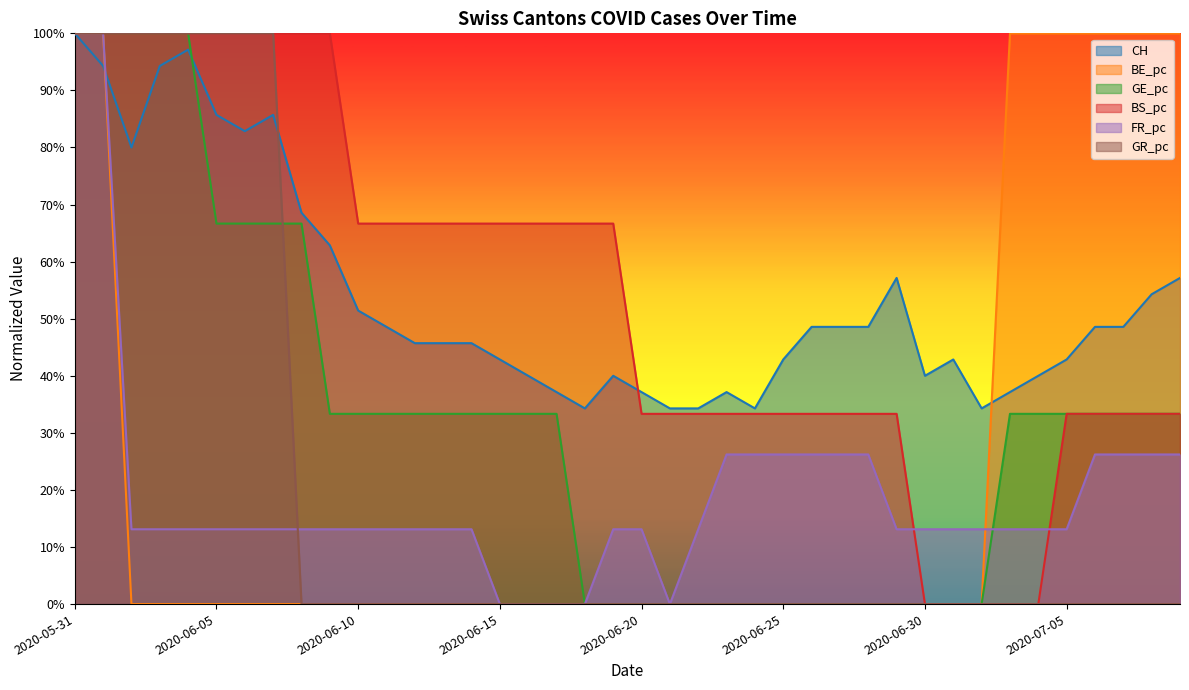

Is it true that FR_pc equals 0.0 at 17?

True